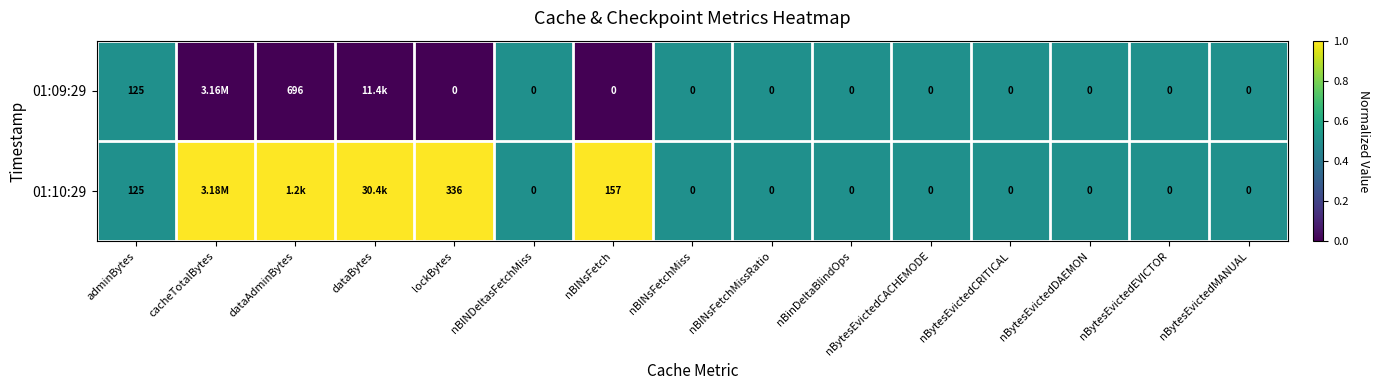

How many distinct data groups are displayed?

2